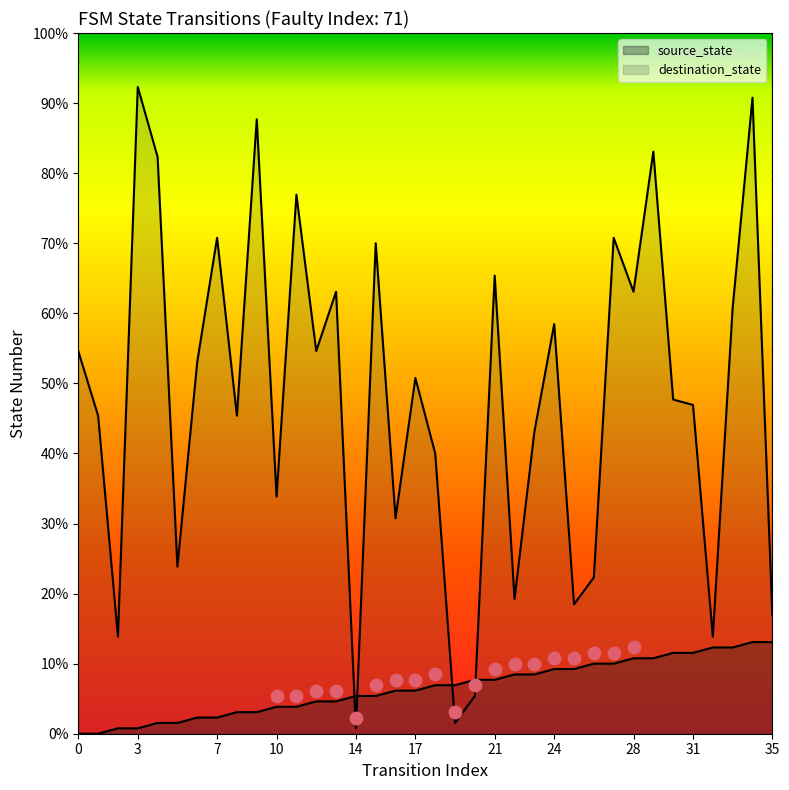

At how many categories does at least one series exceed 45?

24